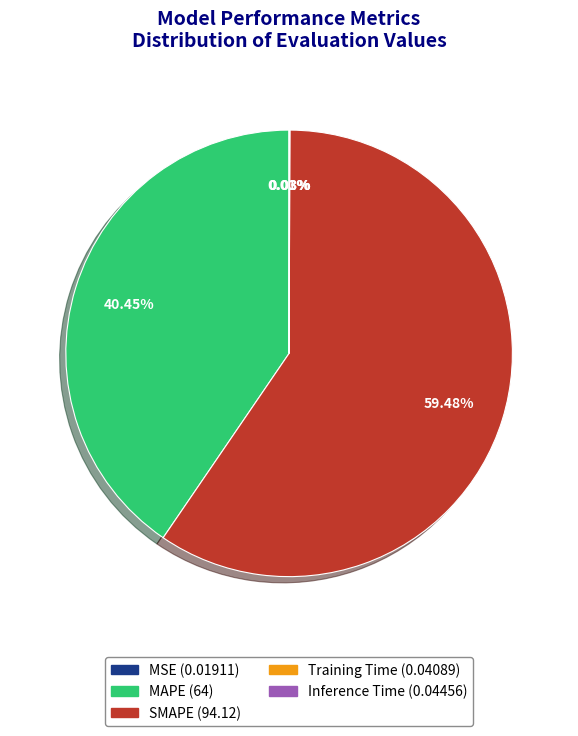

Is SMAPE the majority of the pie?

Yes